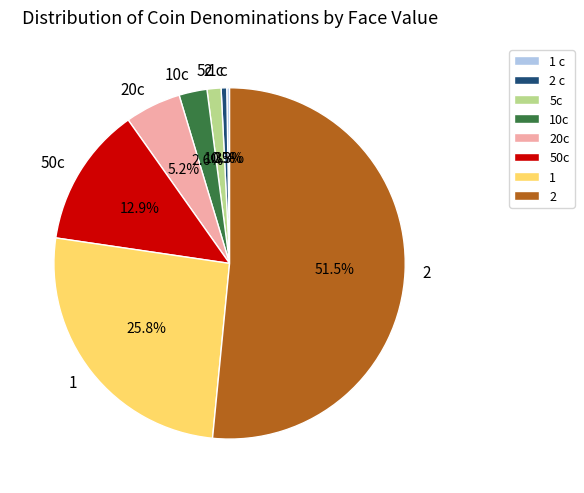

Combined, what portion of the pie is 50c and 5c?

14.2%